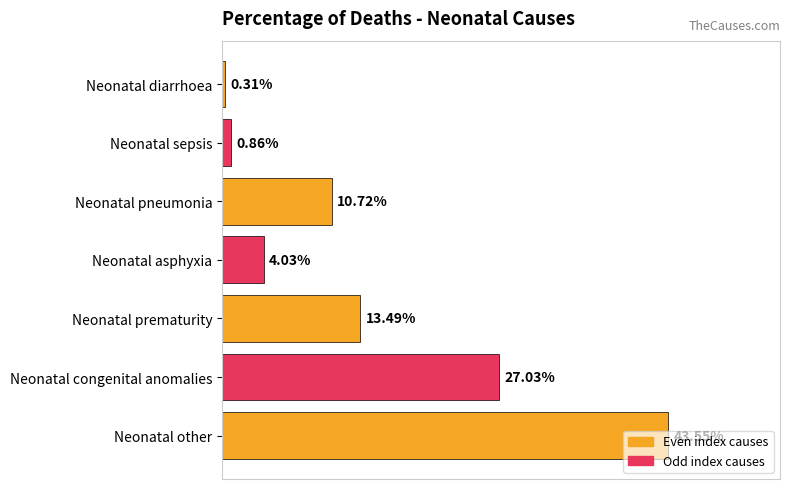

Does the chart contain any negative values?

No